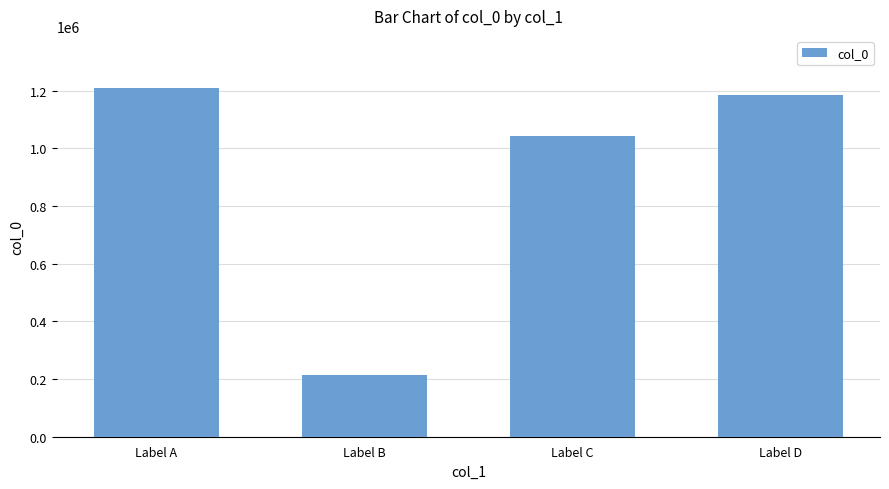

Are the bars grouped side by side (vs. stacked)?

No